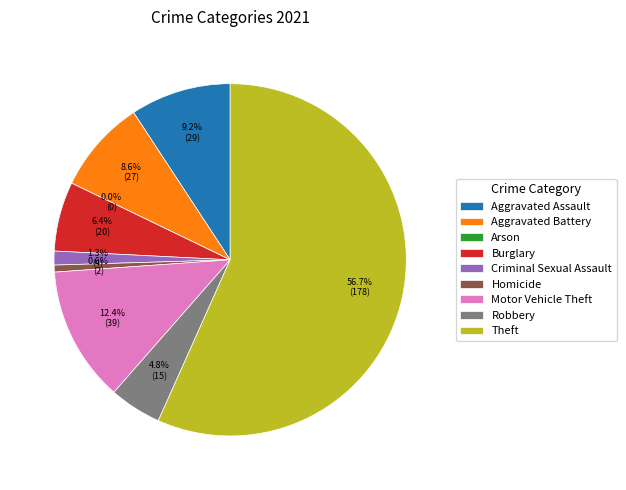

Combined, do Aggravated Assault and Aggravated Battery account for over 50%?

No